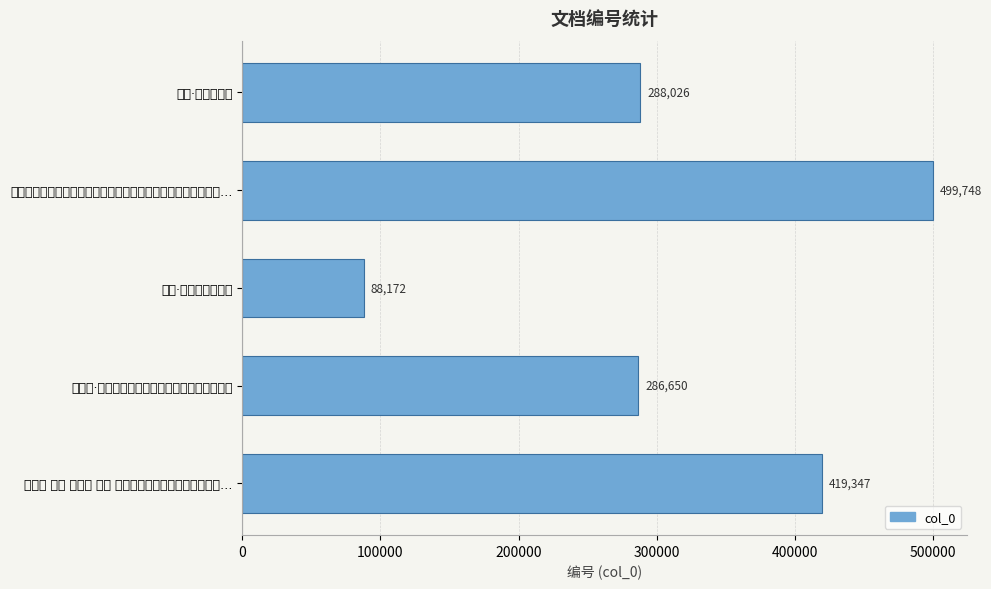

What is the difference between the maximum and minimum values?

411576